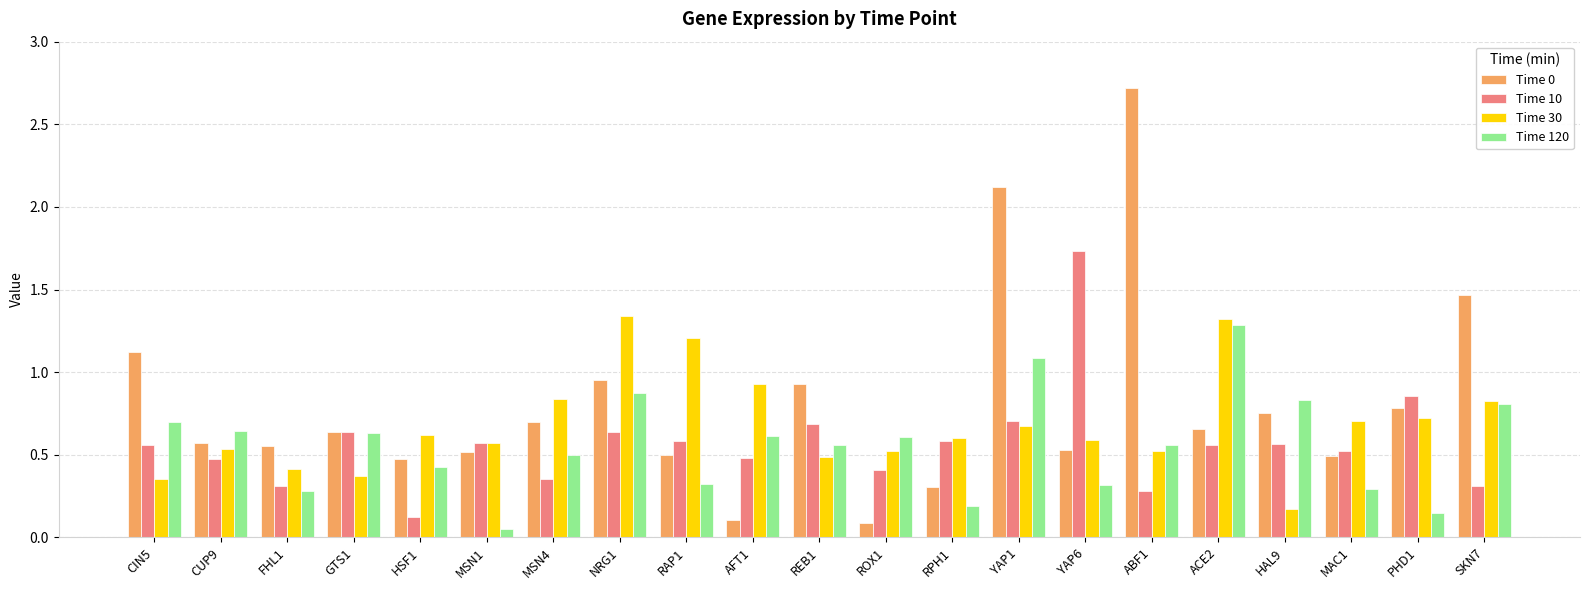

Is the value of Time 120 at MSN1 greater than the value of Time 30 at HAL9?

No